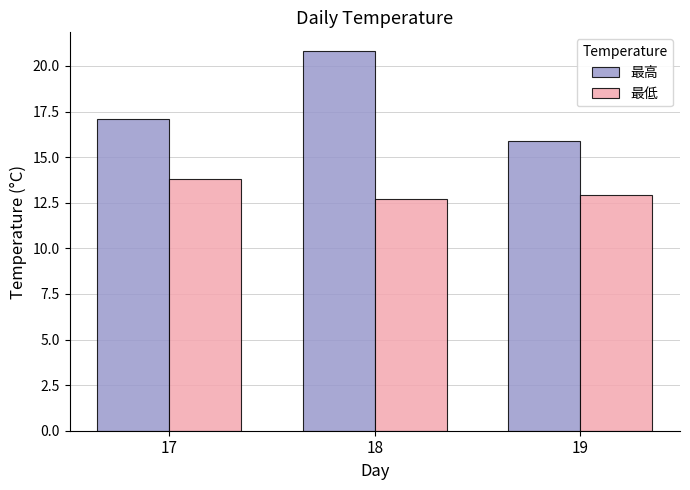

Which series has the largest range (max minus min)?

最高